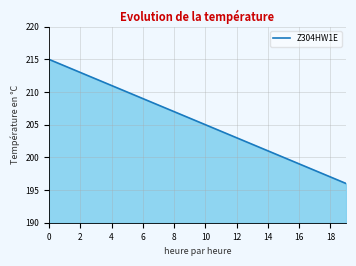

What is the difference between the maximum and minimum values?

19